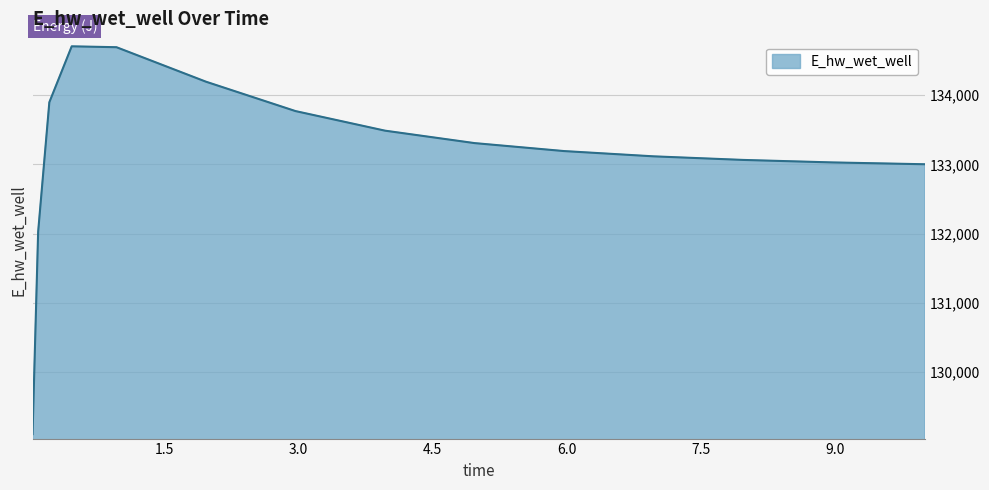

What is the maximum value shown in the chart?

134707.0